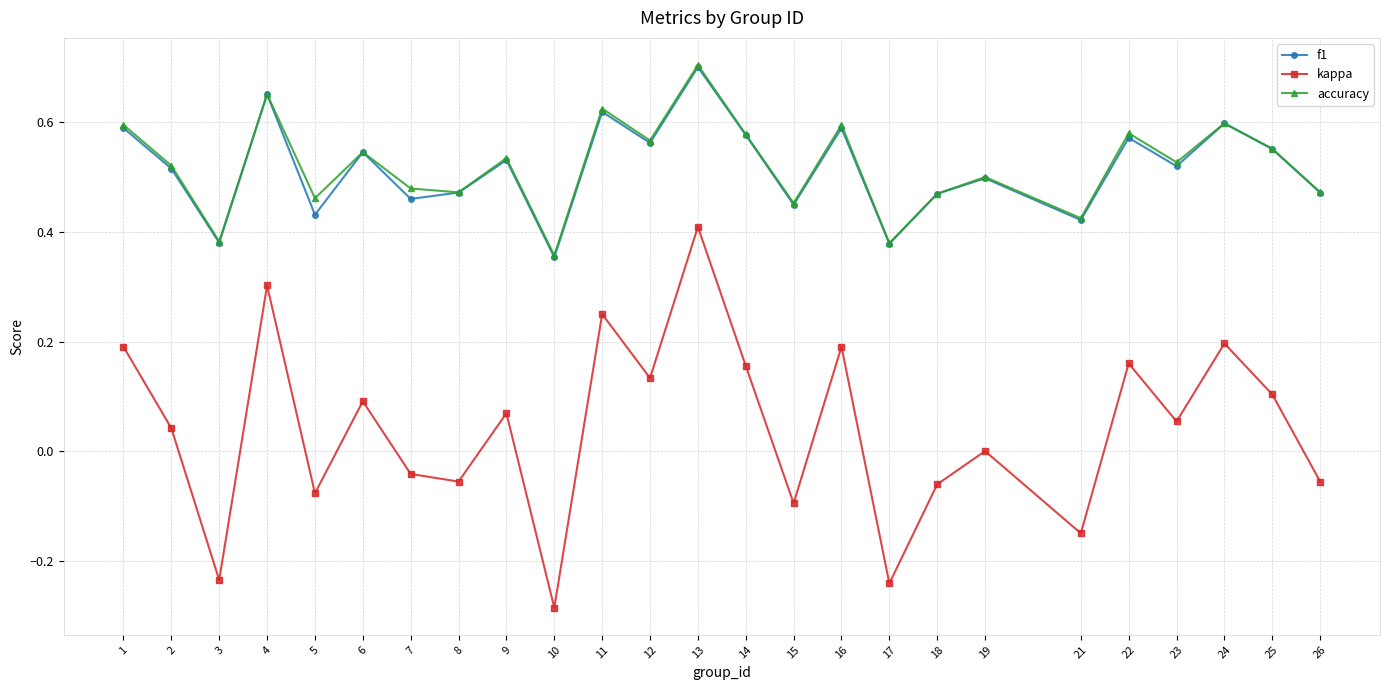

How many distinct data groups are displayed?

3